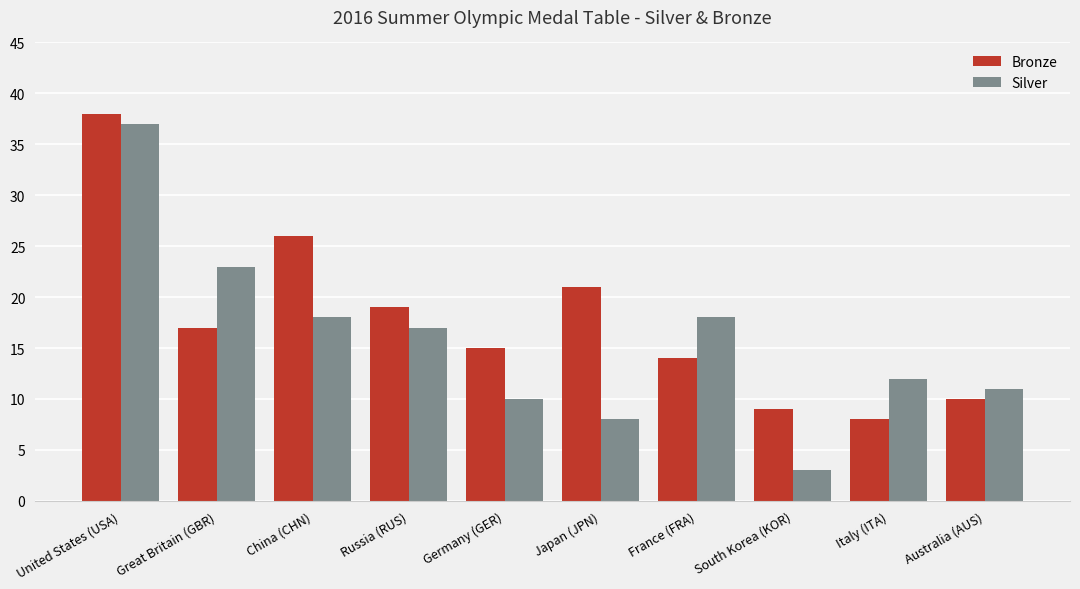

What are all the series names shown in the legend?

Bronze, Silver